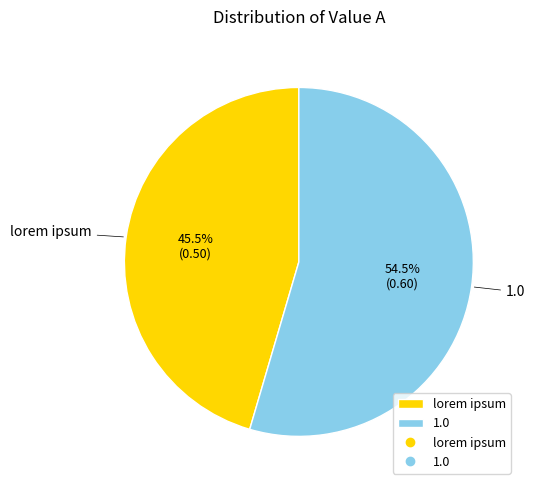

To the nearest percent, what is the average slice percentage?

50%